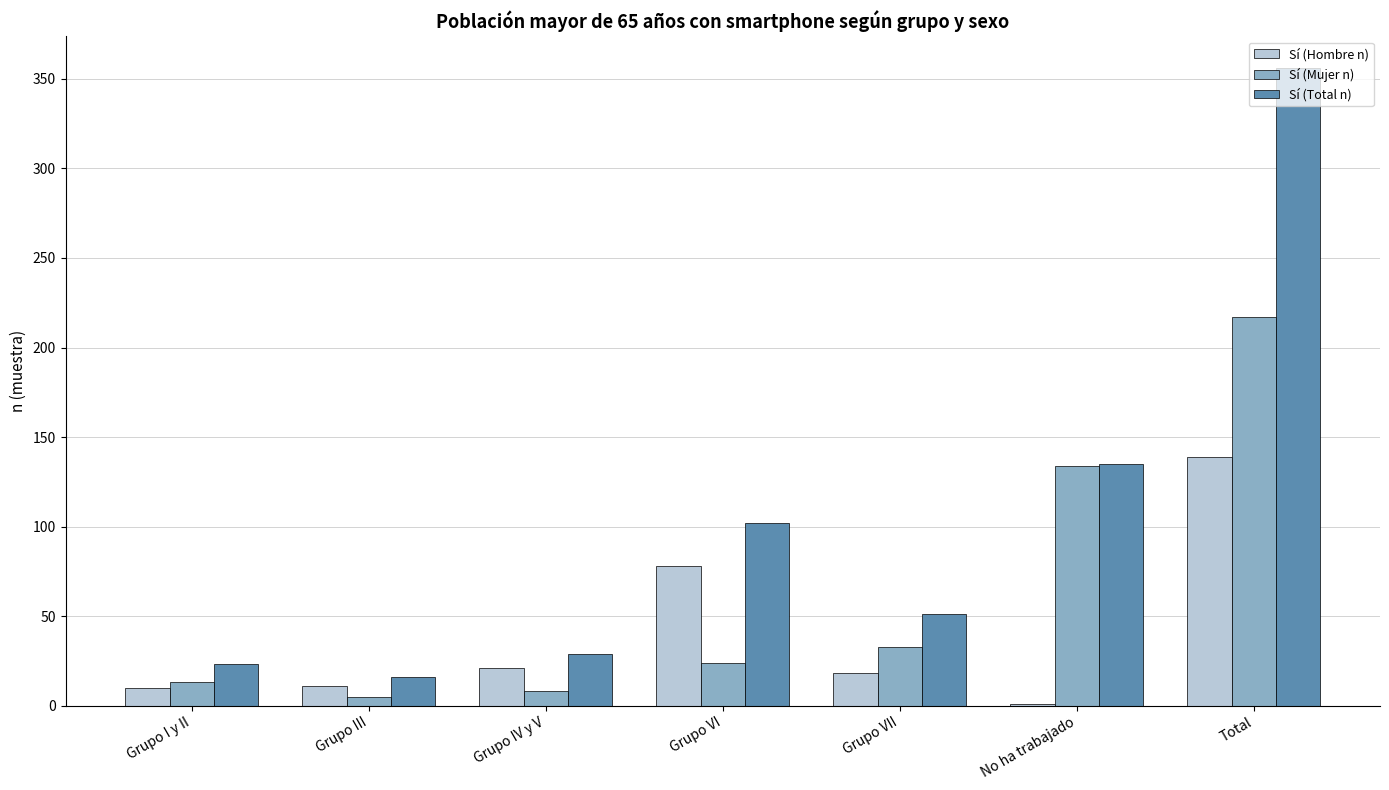

Which series has the largest total across all categories?

Sí (Total n)